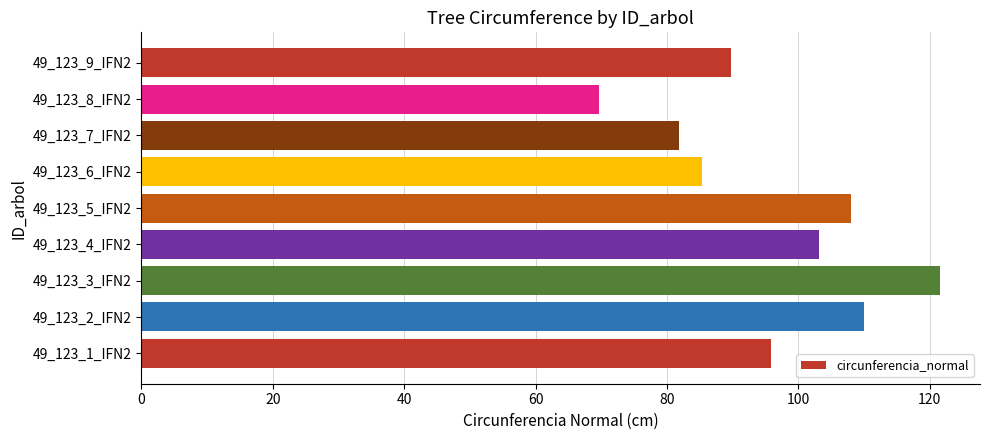

Approximately how many times larger is the value at 49_123_7_IFN2 compared to 49_123_5_IFN2?

0.8